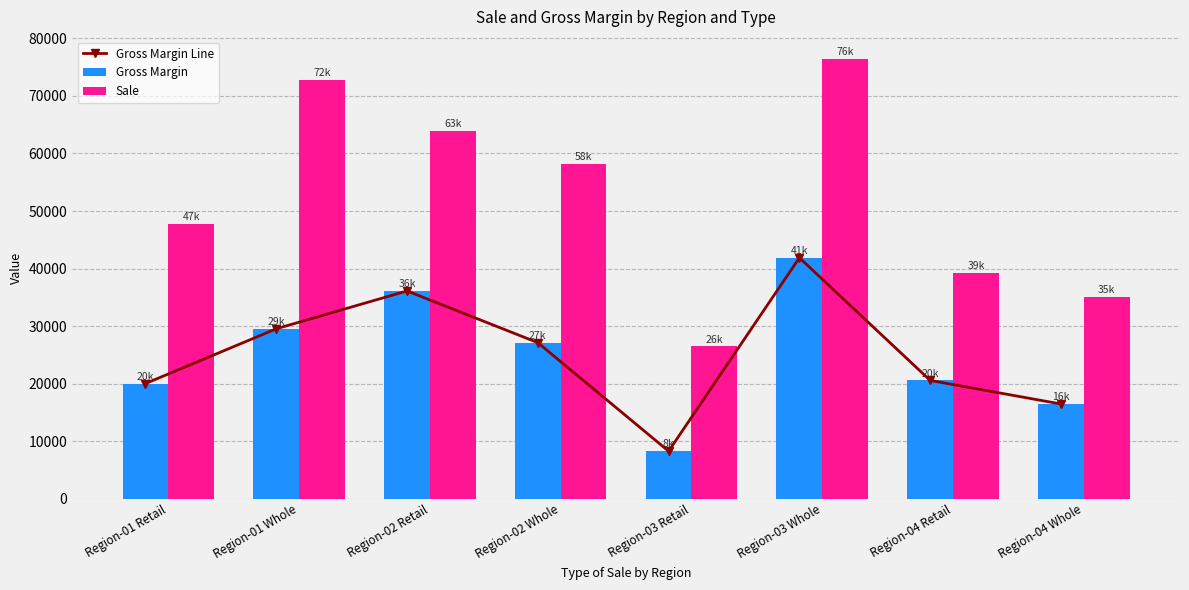

The value of Gross Margin Line at Region-03 Retail is 2650.4. True or false?

False